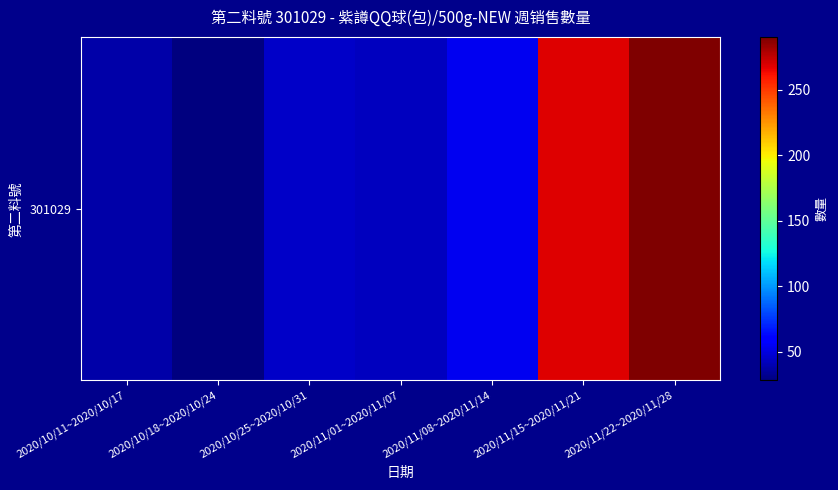

Rank the categories by value from highest to lowest.

2020/11/22~2020/11/28, 2020/11/15~2020/11/21, 2020/11/08~2020/11/14, 2020/10/25~2020/10/31, 2020/11/01~2020/11/07, 2020/10/11~2020/10/17, 2020/10/18~2020/10/24